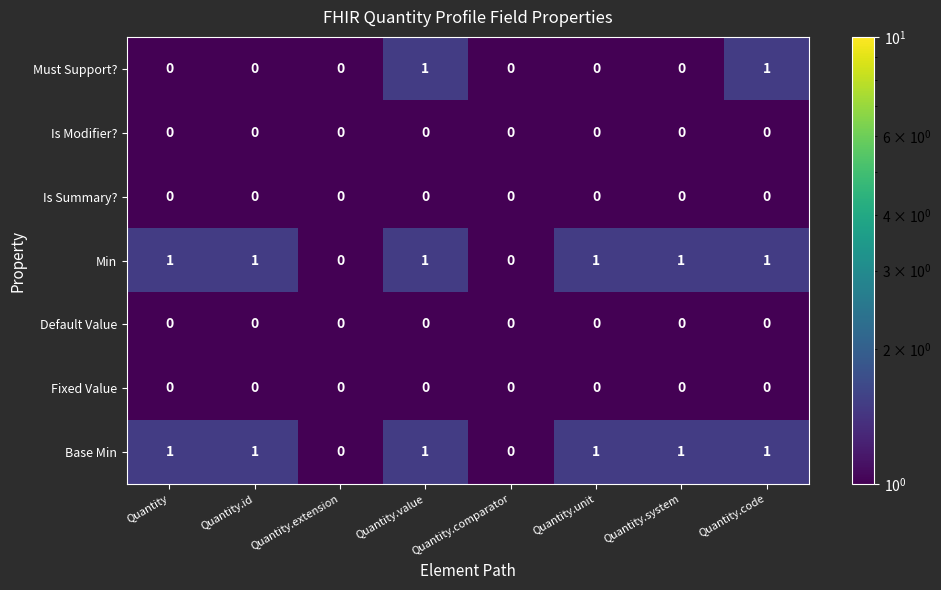

Is the value of Is Summary? at Quantity.comparator greater than the value of Base Min at Quantity.unit?

No